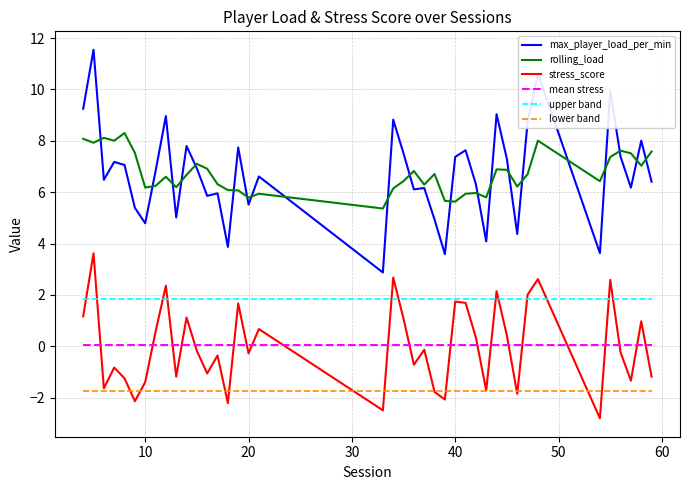

Rank the series by their maximum value, from lowest to highest.

lower band, mean stress, upper band, stress_score, rolling_load, max_player_load_per_min